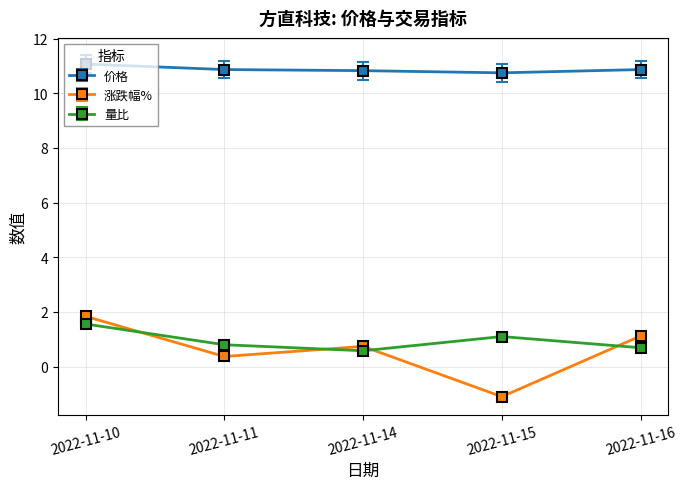

Rank the series at 2022-11-14 from lowest to highest value.

量比, 涨跌幅%, 价格